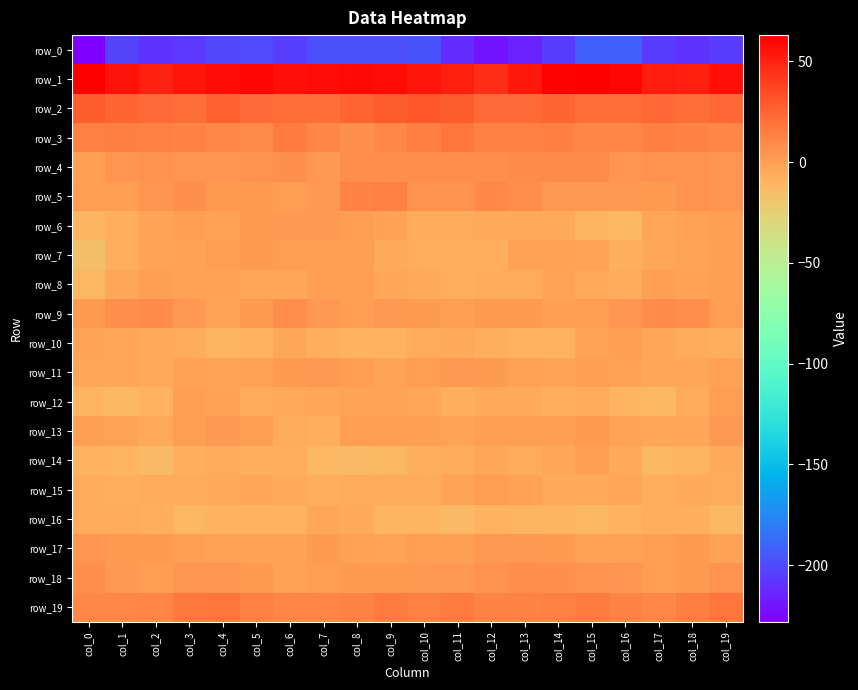

Reading left to right, transcribe all the data shown in this chart.

row_0: col_0=-228.1	col_1=-203.0	col_2=-209.3	col_3=-207.3	col_4=-201.5	col_5=-200.6	col_6=-205.2	col_7=-198.0	col_8=-197.7	col_9=-198.3	col_10=-196.7	col_11=-211.3	col_12=-220.6	col_13=-215.3	col_14=-206.1	col_15=-192.3	col_16=-191.6	col_17=-205.4	col_18=-209.5	col_19=-205.5
row_1: col_0=63.1	col_1=55.2	col_2=50.4	col_3=54.5	col_4=57.9	col_5=60.2	col_6=57.1	col_7=58.2	col_8=58.8	col_9=57.5	col_10=54.6	col_11=51.0	col_12=45.2	col_13=53.8	col_14=61.0	col_15=63.1	col_16=59.7	col_17=52.1	col_18=51.1	col_19=56.6
row_2: col_0=28.4	col_1=25.4	col_2=22.7	col_3=22.0	col_4=26.4	col_5=23.1	col_6=22.0	col_7=21.9	col_8=25.3	col_9=28.6	col_10=30.2	col_11=28.3	col_12=23.1	col_13=22.8	col_14=24.9	col_15=21.9	col_16=21.6	col_17=23.8	col_18=22.0	col_19=23.5
row_3: col_0=13.4	col_1=15.0	col_2=13.5	col_3=12.0	col_4=10.6	col_5=9.6	col_6=16.1	col_7=11.1	col_8=6.7	col_9=10.7	col_10=15.1	col_11=18.0	col_12=14.1	col_13=13.8	col_14=15.0	col_15=11.9	col_16=11.3	col_17=14.4	col_18=12.7	col_19=11.6
row_4: col_0=0.0	col_1=4.7	col_2=5.5	col_3=5.1	col_4=4.6	col_5=5.3	col_6=6.8	col_7=3.7	col_8=7.6	col_9=8.2	col_10=8.2	col_11=8.0	col_12=8.0	col_13=9.2	col_14=9.6	col_15=9.1	col_16=4.5	col_17=5.5	col_18=5.2	col_19=4.9
row_5: col_0=0.9	col_1=0.8	col_2=4.5	col_3=6.3	col_4=2.6	col_5=2.3	col_6=1.3	col_7=2.9	col_8=12.6	col_9=13.7	col_10=5.8	col_11=5.7	col_12=10.6	col_13=8.2	col_14=3.8	col_15=3.6	col_16=2.8	col_17=2.0	col_18=6.2	col_19=4.8
row_6: col_0=-10.7	col_1=-6.4	col_2=-1.7	col_3=0.0	col_4=-1.2	col_5=1.8	col_6=3.8	col_7=3.4	col_8=1.2	col_9=-1.6	col_10=-5.9	col_11=-5.9	col_12=-4.1	col_13=-4.2	col_14=-4.6	col_15=-10.8	col_16=-11.8	col_17=-3.9	col_18=-1.0	col_19=-0.4
row_7: col_0=-16.1	col_1=-6.9	col_2=-2.0	col_3=-0.9	col_4=1.3	col_5=2.5	col_6=0.8	col_7=0.3	col_8=1.3	col_9=-4.5	col_10=-6.4	col_11=-6.5	col_12=-6.7	col_13=-1.2	col_14=-1.2	col_15=-2.8	col_16=-8.0	col_17=-3.0	col_18=-2.5	col_19=0.5
row_8: col_0=-11.4	col_1=-3.2	col_2=-0.1	col_3=-0.7	col_4=-0.9	col_5=-3.9	col_6=-3.1	col_7=-0.2	col_8=0.8	col_9=-3.1	col_10=-4.5	col_11=-7.1	col_12=-5.8	col_13=-5.6	col_14=-2.4	col_15=-4.5	col_16=-6.0	col_17=-0.2	col_18=-0.8	col_19=0.0
row_9: col_0=2.3	col_1=7.0	col_2=8.6	col_3=3.5	col_4=-2.0	col_5=2.5	col_6=8.2	col_7=3.0	col_8=0.9	col_9=3.6	col_10=2.2	col_11=-0.1	col_12=2.6	col_13=2.2	col_14=-0.0	col_15=1.1	col_16=5.0	col_17=9.0	col_18=7.6	col_19=1.2
row_10: col_0=-2.7	col_1=-3.2	col_2=-4.8	col_3=-6.0	col_4=-10.1	col_5=-9.2	col_6=-3.2	col_7=-6.4	col_8=-9.6	col_9=-9.4	col_10=-6.1	col_11=-4.5	col_12=-6.6	col_13=-9.7	col_14=-9.4	col_15=-2.2	col_16=-0.5	col_17=-3.0	col_18=-5.3	col_19=-7.2
row_11: col_0=-3.7	col_1=-4.0	col_2=-4.5	col_3=-1.7	col_4=-1.9	col_5=-1.1	col_6=1.7	col_7=3.8	col_8=1.2	col_9=-2.1	col_10=1.3	col_11=2.9	col_12=1.9	col_13=-1.3	col_14=-2.7	col_15=-0.5	col_16=-1.4	col_17=-3.9	col_18=-3.6	col_19=-1.5
row_12: col_0=-10.4	col_1=-11.4	col_2=-8.7	col_3=-0.4	col_4=-0.8	col_5=-6.0	col_6=-4.6	col_7=-3.9	col_8=-1.9	col_9=-1.8	col_10=-3.8	col_11=-7.1	col_12=-4.6	col_13=-4.1	col_14=-6.5	col_15=-5.5	col_16=-10.7	col_17=-11.0	col_18=-5.5	col_19=0.7
row_13: col_0=-0.2	col_1=-2.4	col_2=-4.3	col_3=1.4	col_4=3.4	col_5=1.5	col_6=-5.5	col_7=-7.0	col_8=0.9	col_9=0.3	col_10=-0.0	col_11=-2.1	col_12=0.3	col_13=0.5	col_14=0.1	col_15=2.5	col_16=-2.4	col_17=-3.3	col_18=-2.9	col_19=3.1
row_14: col_0=-9.0	col_1=-10.2	col_2=-12.2	col_3=-6.5	col_4=-5.2	col_5=-7.6	col_6=-6.6	col_7=-11.8	col_8=-12.6	col_9=-11.1	col_10=-6.7	col_11=-5.3	col_12=-3.7	col_13=-5.2	col_14=-3.8	col_15=-0.6	col_16=-4.4	col_17=-11.1	col_18=-10.8	col_19=-4.9
row_15: col_0=-6.0	col_1=-6.5	col_2=-5.5	col_3=-5.7	col_4=-4.7	col_5=-3.4	col_6=-4.4	col_7=-6.8	col_8=-5.9	col_9=-6.0	col_10=-5.3	col_11=-2.5	col_12=0.6	col_13=-1.7	col_14=-4.6	col_15=-5.1	col_16=-3.2	col_17=-6.6	col_18=-4.9	col_19=-6.0
row_16: col_0=-5.7	col_1=-5.5	col_2=-6.5	col_3=-11.2	col_4=-9.1	col_5=-9.0	col_6=-9.1	col_7=-3.9	col_8=-4.1	col_9=-10.3	col_10=-10.8	col_11=-12.5	col_12=-9.1	col_13=-10.2	col_14=-10.0	col_15=-11.1	col_16=-9.3	col_17=-6.3	col_18=-8.1	col_19=-11.6
row_17: col_0=5.0	col_1=1.7	col_2=2.1	col_3=0.5	col_4=-1.6	col_5=-1.0	col_6=-0.7	col_7=2.3	col_8=-0.7	col_9=-2.3	col_10=0.9	col_11=-0.4	col_12=3.4	col_13=3.3	col_14=2.4	col_15=-0.7	col_16=-1.0	col_17=0.4	col_18=2.2	col_19=-0.9
row_18: col_0=7.3	col_1=3.3	col_2=1.0	col_3=4.3	col_4=4.3	col_5=1.8	col_6=-0.6	col_7=1.5	col_8=2.3	col_9=2.7	col_10=3.1	col_11=3.8	col_12=5.1	col_13=8.4	col_14=7.2	col_15=6.0	col_16=4.1	col_17=1.2	col_18=1.9	col_19=5.4
row_19: col_0=9.9	col_1=10.3	col_2=11.8	col_3=17.3	col_4=18.0	col_5=13.8	col_6=11.2	col_7=11.1	col_8=12.4	col_9=16.2	col_10=13.8	col_11=15.7	col_12=12.4	col_13=12.3	col_14=13.6	col_15=15.7	col_16=12.6	col_17=10.2	col_18=14.3	col_19=18.1